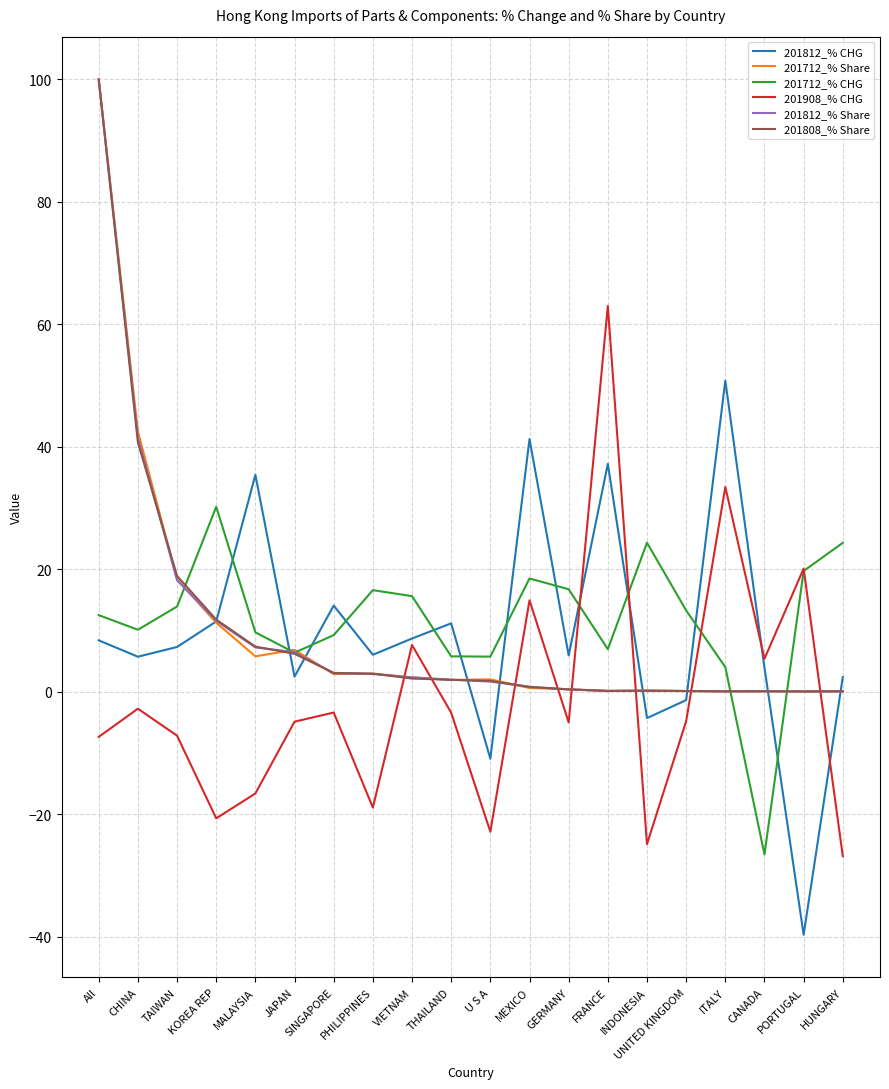

At which label does 201808_% Share first exceed 1?

All